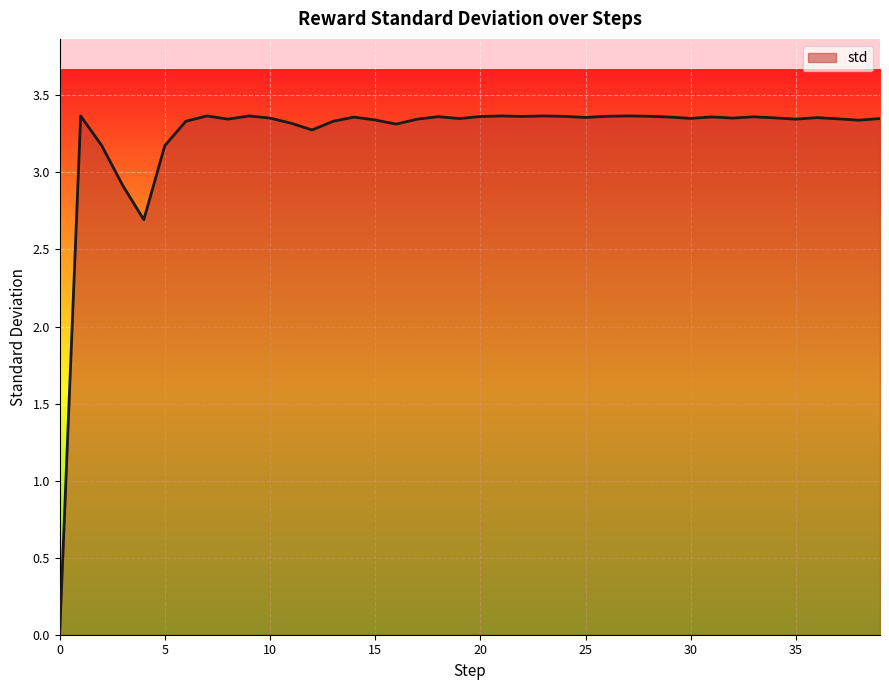

Reading right to left, list all the values displayed in this chart.

39=3.3	38=3.3	37=3.3	36=3.4	35=3.3	34=3.4	33=3.4	32=3.4	31=3.4	30=3.4	29=3.4	28=3.4	27=3.4	26=3.4	25=3.4	24=3.4	23=3.4	22=3.4	21=3.4	20=3.4	19=3.3	18=3.4	17=3.3	16=3.3	15=3.3	14=3.4	13=3.3	12=3.3	11=3.3	10=3.4	9=3.4	8=3.3	7=3.4	6=3.3	5=3.2	4=2.7	3=2.9	2=3.2	1=3.4	0=0.0